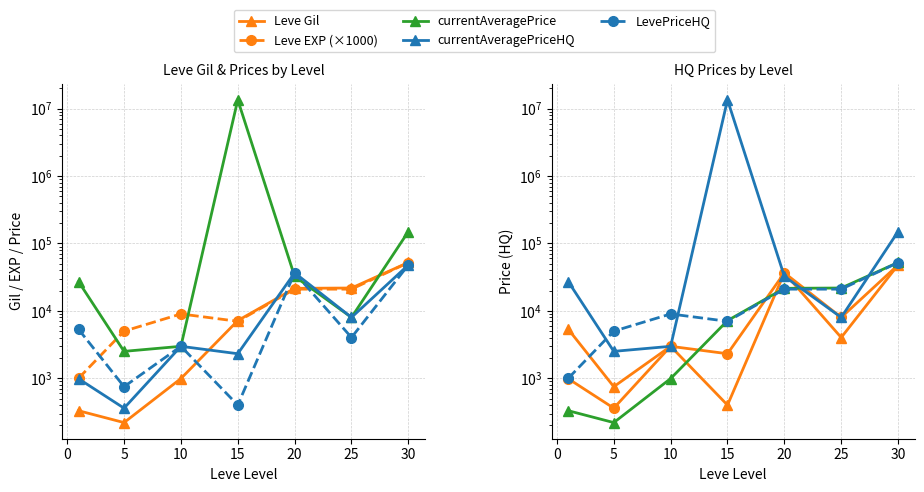

Where does the Leve Gil series first go above 7170?

20